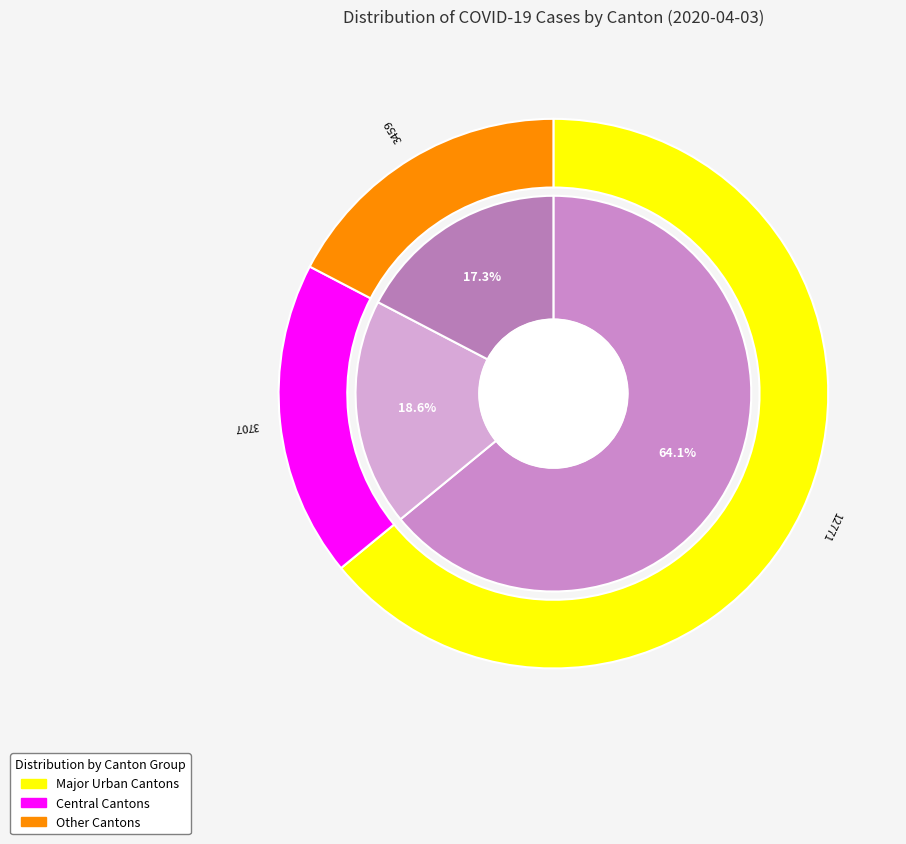

Combined, do TI and GE account for over 50%?

No